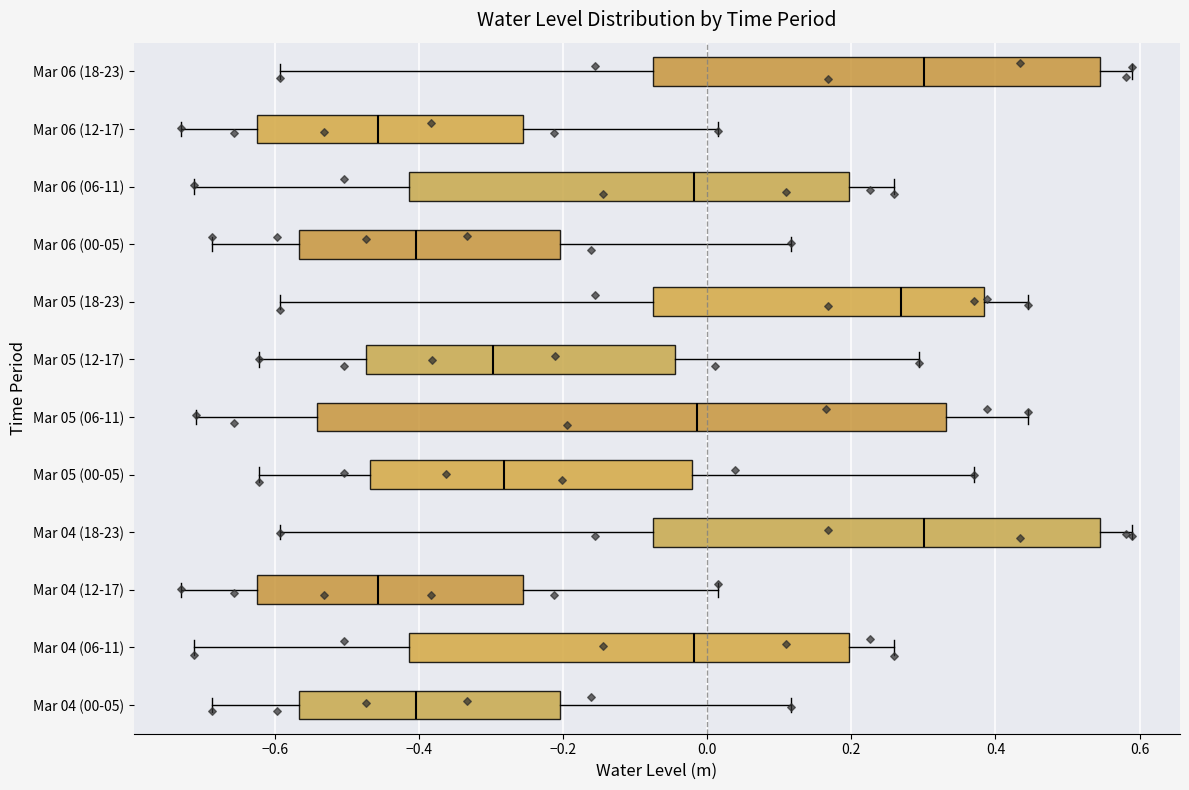

Where is the left edge of the box for Mar 04 (00-05) on the x-axis? The values are not printed on the chart, so give them approximately, as read against the axis.

-0.56